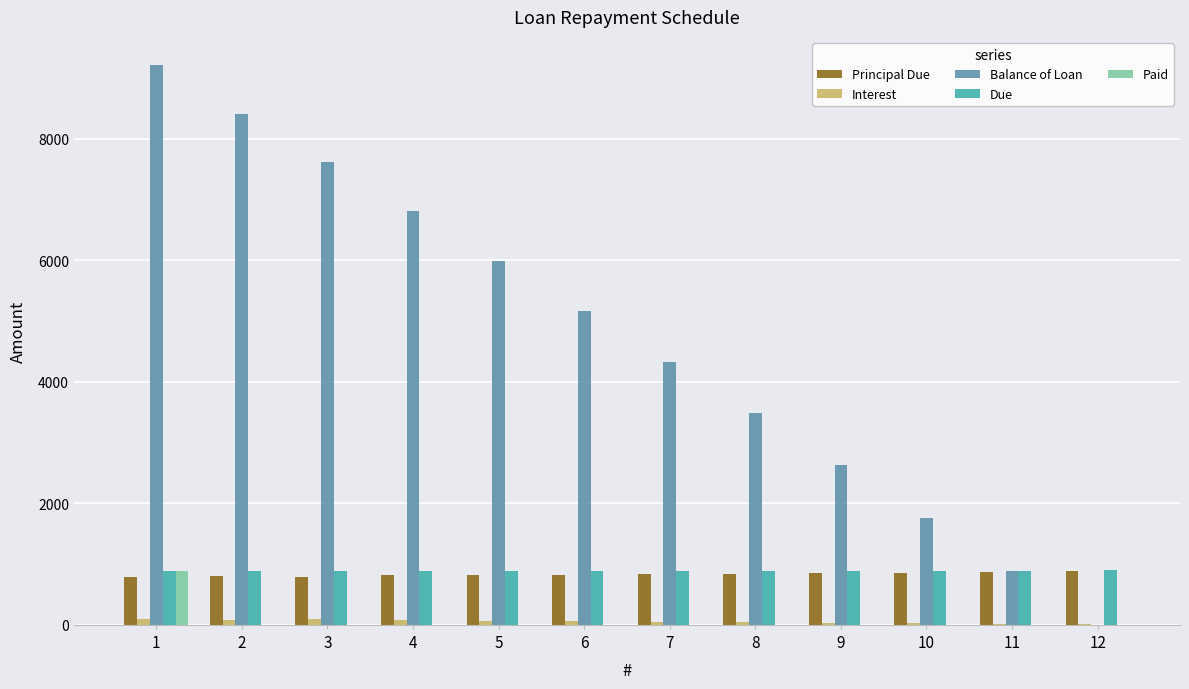

How many distinct data groups are displayed?

5